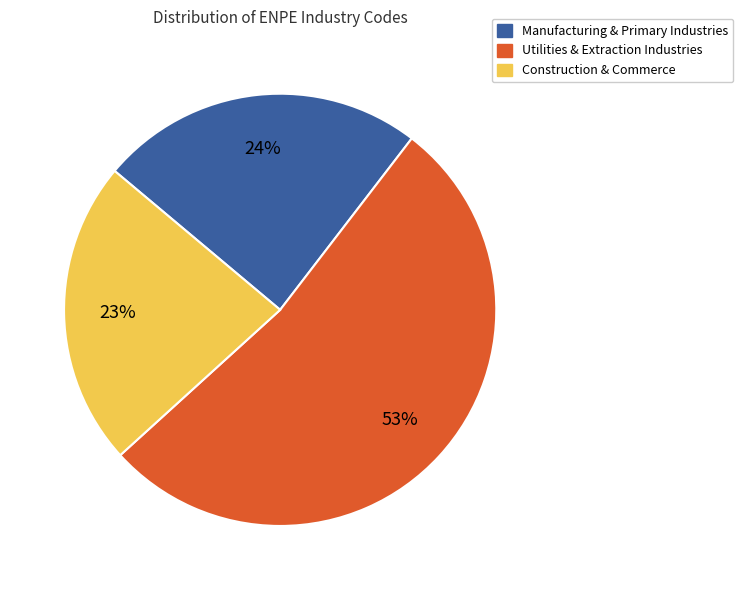

To the nearest percent, what is the difference between the largest and smallest slice percentages?

30%